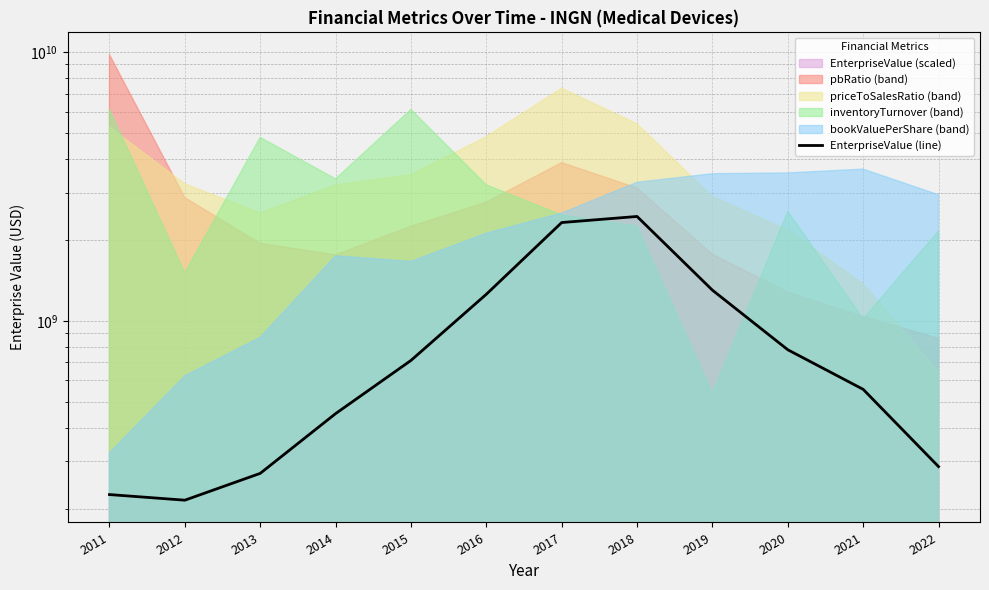

What is the value of the 2nd point from the left?

215042194.2